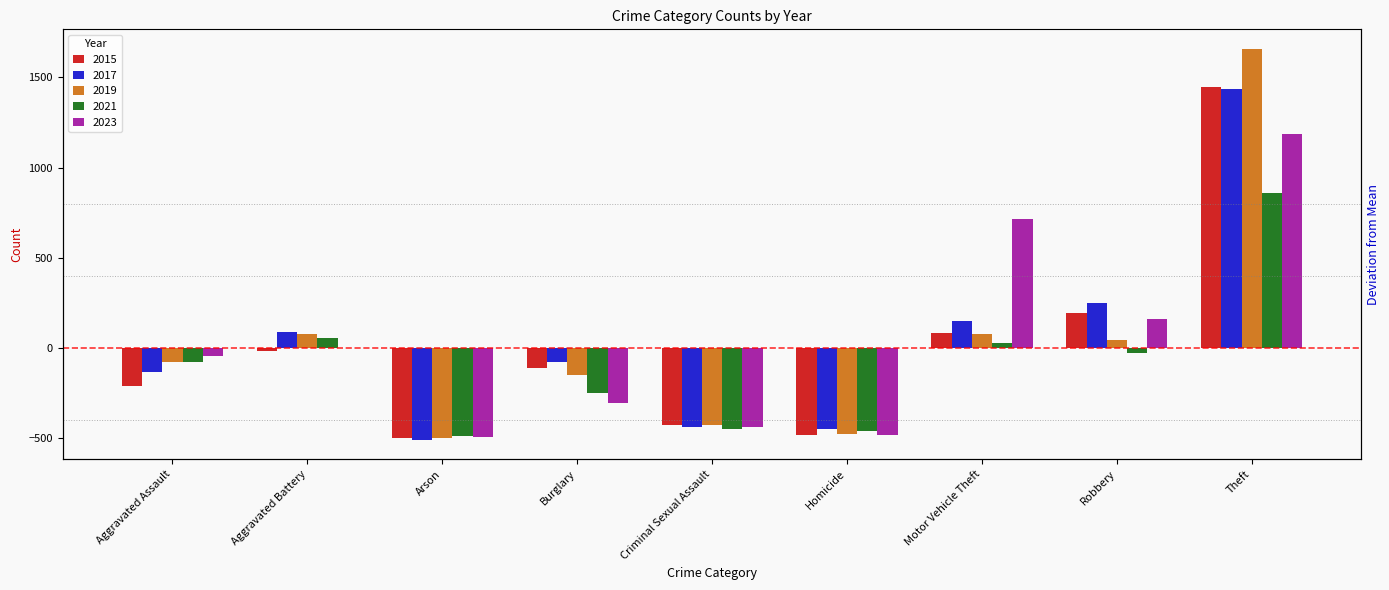

Is the value of 2019 at Arson greater than the value of 2017 at Motor Vehicle Theft?

No